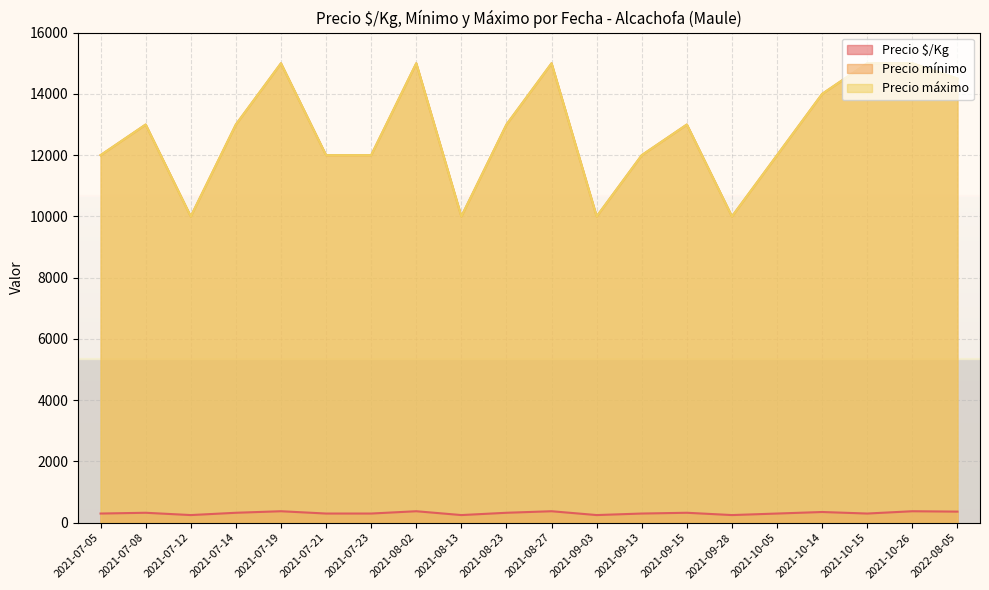

At which category does Precio mínimo reach its first local valley?

2021-07-12